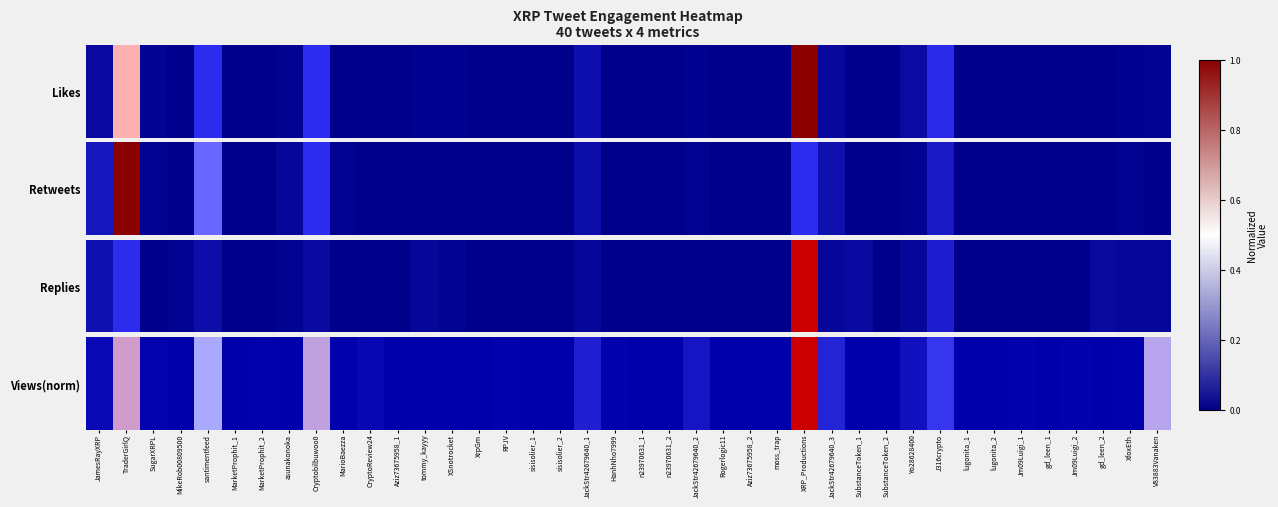

Which label corresponds to the smallest value in the chart?

XrpGm